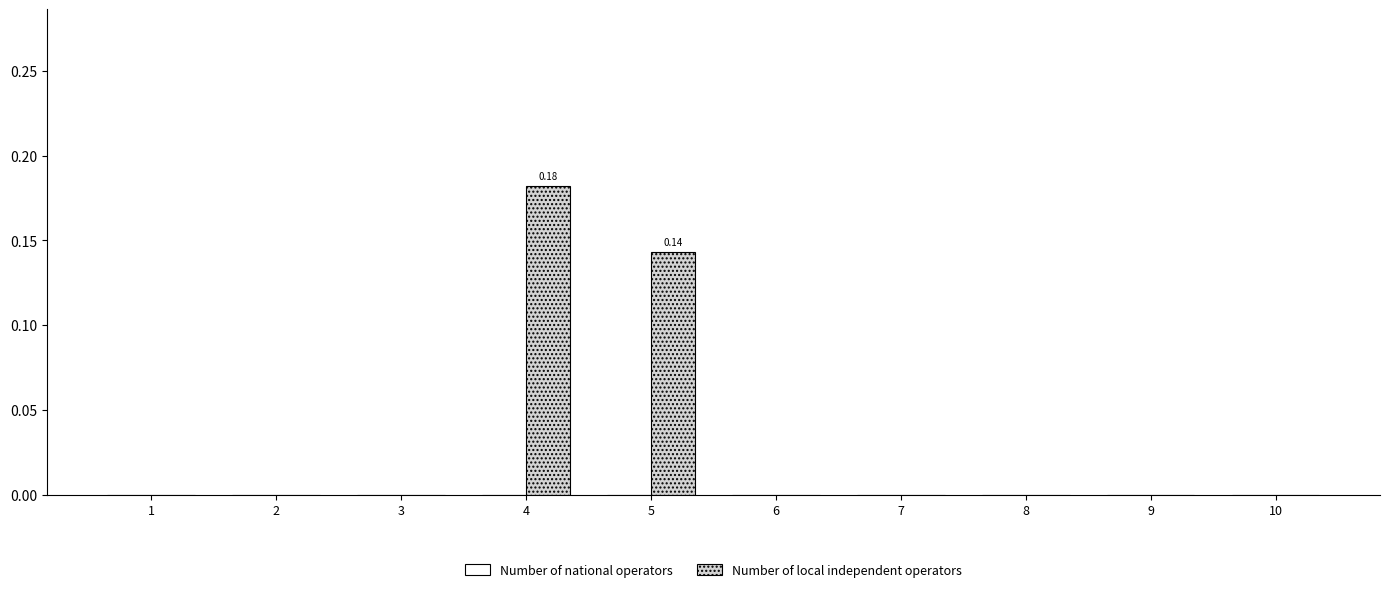

Count the number of data series in this chart.

1